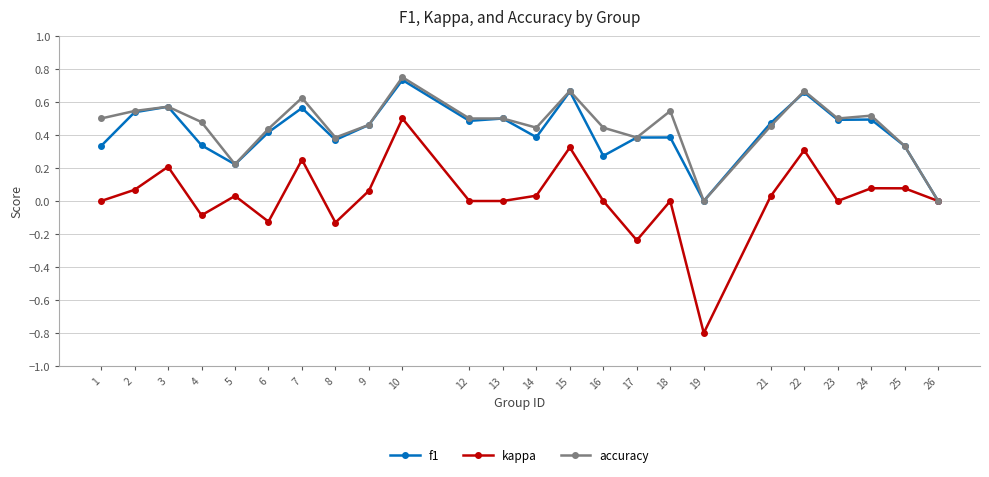

How many data points does each series have?

24